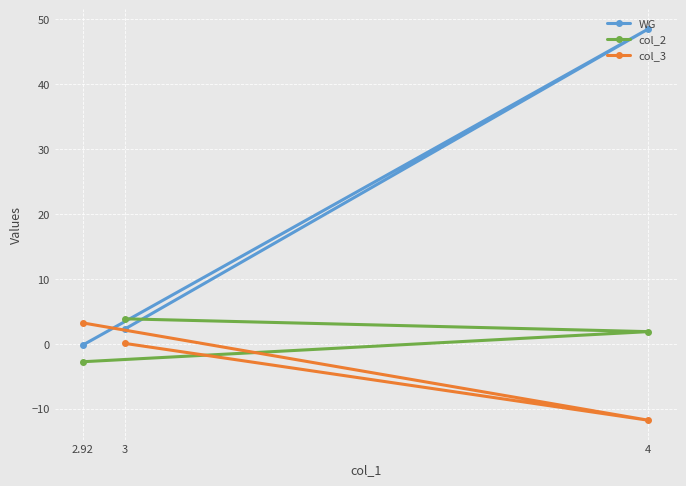

At which label does col_3 reach its peak?

2.92